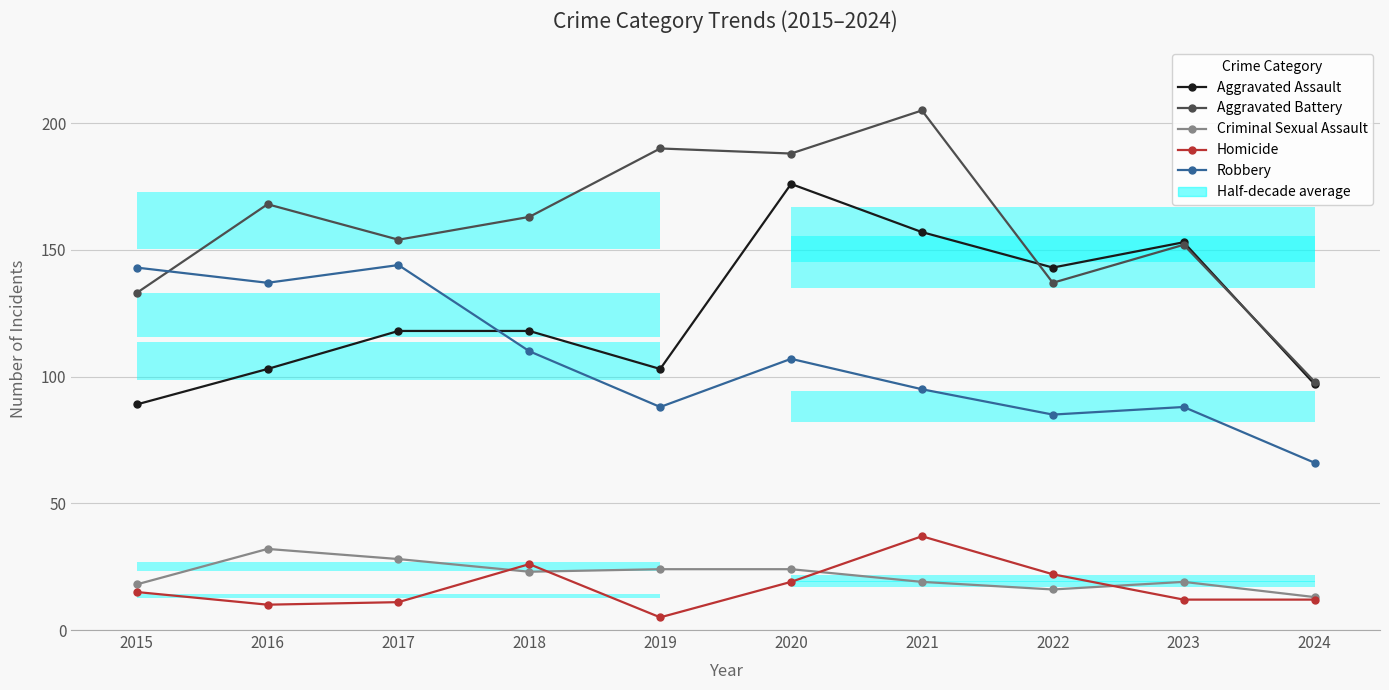

Reading left to right, transcribe all the data shown in this chart.

Aggravated Assault: 2015=89	2016=103	2017=118	2018=118	2019=103	2020=176	2021=157	2022=143	2023=153	2024=97
Aggravated Battery: 2015=133	2016=168	2017=154	2018=163	2019=190	2020=188	2021=205	2022=137	2023=152	2024=98
Criminal Sexual Assault: 2015=18	2016=32	2017=28	2018=23	2019=24	2020=24	2021=19	2022=16	2023=19	2024=13
Homicide: 2015=15	2016=10	2017=11	2018=26	2019=5	2020=19	2021=37	2022=22	2023=12	2024=12
Robbery: 2015=143	2016=137	2017=144	2018=110	2019=88	2020=107	2021=95	2022=85	2023=88	2024=66